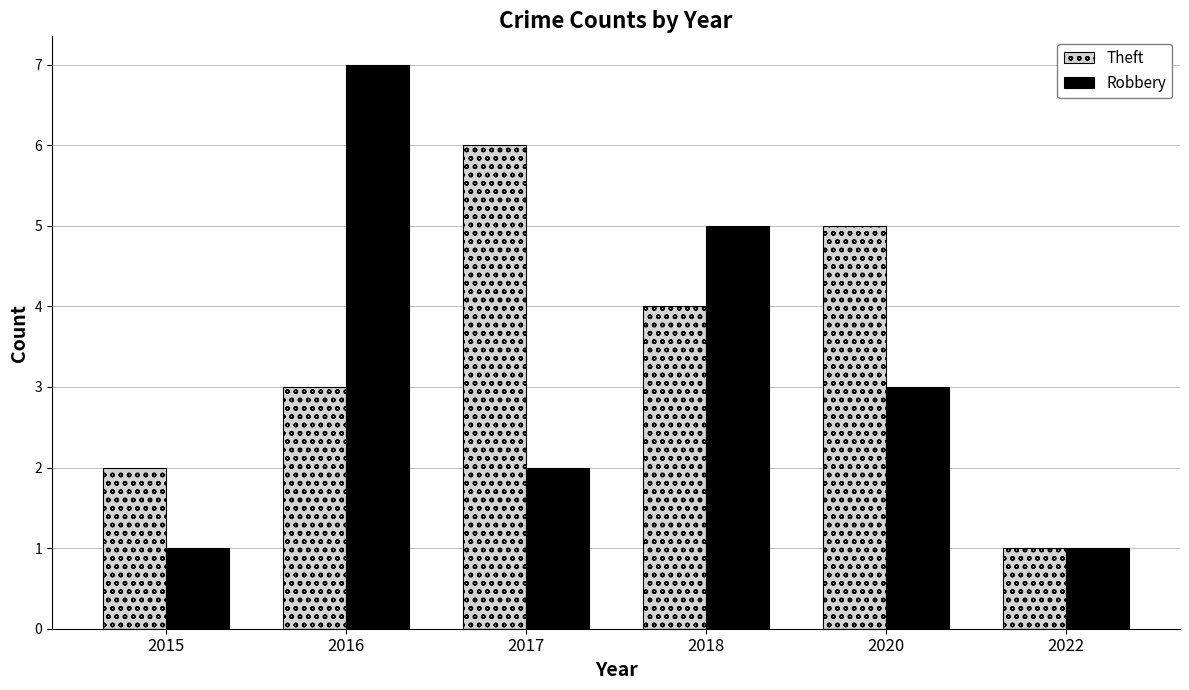

List the series in order of their overall mean, highest first.

Theft, Robbery